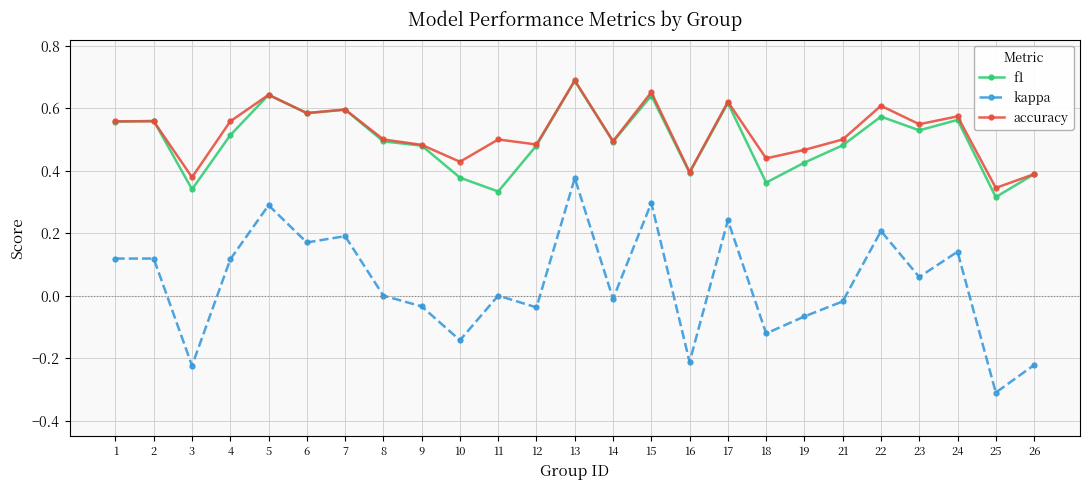

True or false: f1 and kappa cross at least once.

False